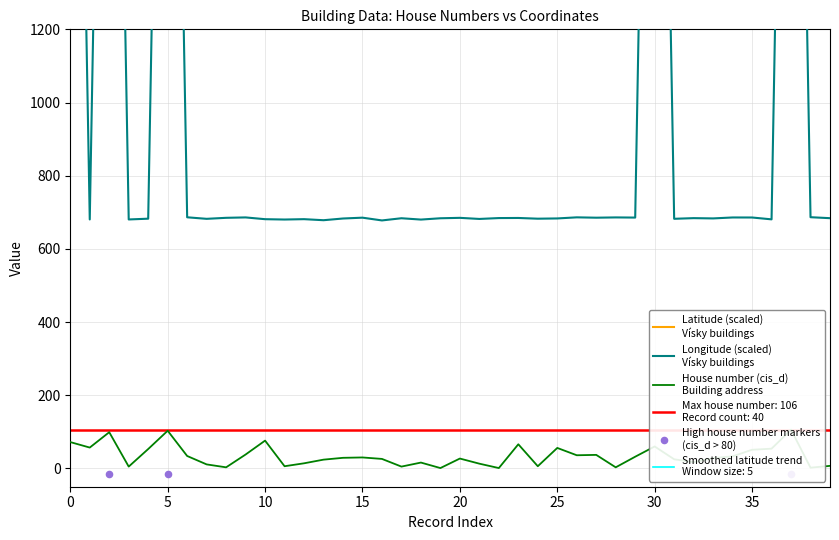

Which series contains the lowest Y value?

House number (cis_d)